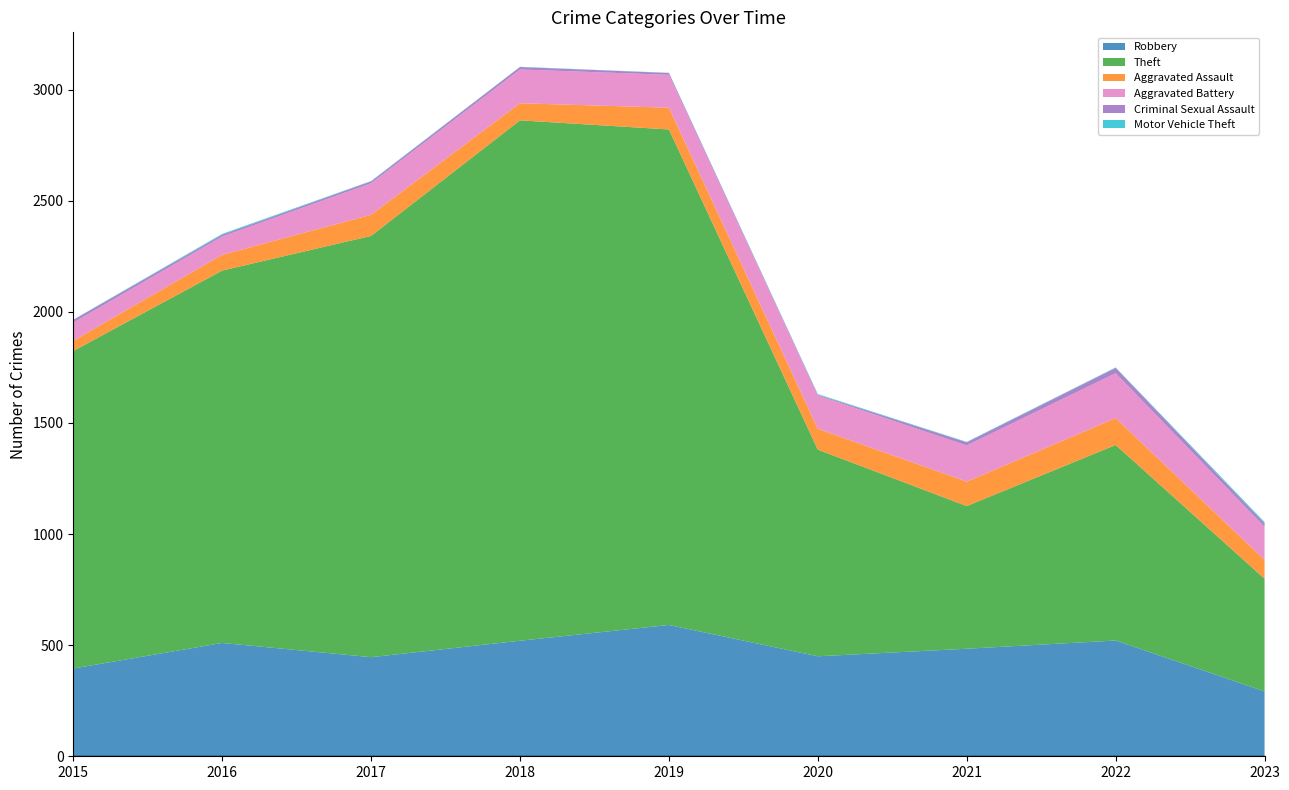

Reading left to right, extract all data points from this chart.

Robbery: 395	510	446	520	591	450	484	521	292
Theft: 1429	1676	1896	2342	2230	930	642	880	507
Aggravated Assault: 46	71	95	77	98	94	110	121	85
Aggravated Battery: 82	82	142	152	148	150	163	202	149
Criminal Sexual Assault: 12	8	8	11	8	3	14	24	15
Motor Vehicle Theft: 1	4	2	1	1	3	2	2	6